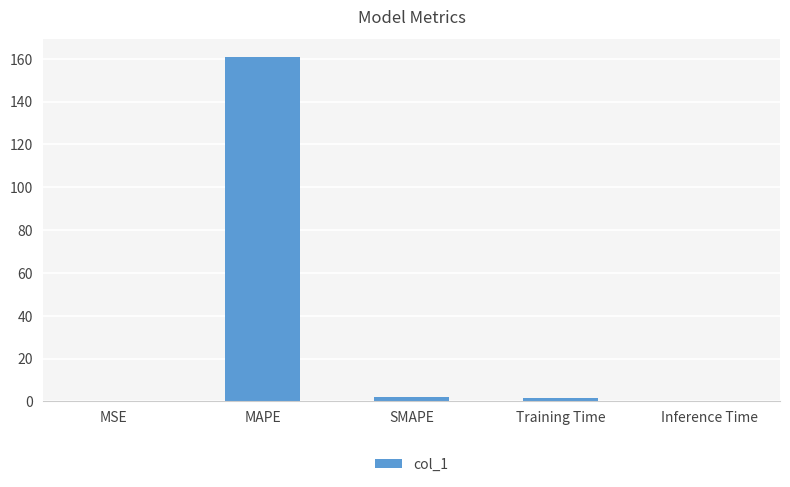

Which category has the highest value across all series?

MAPE